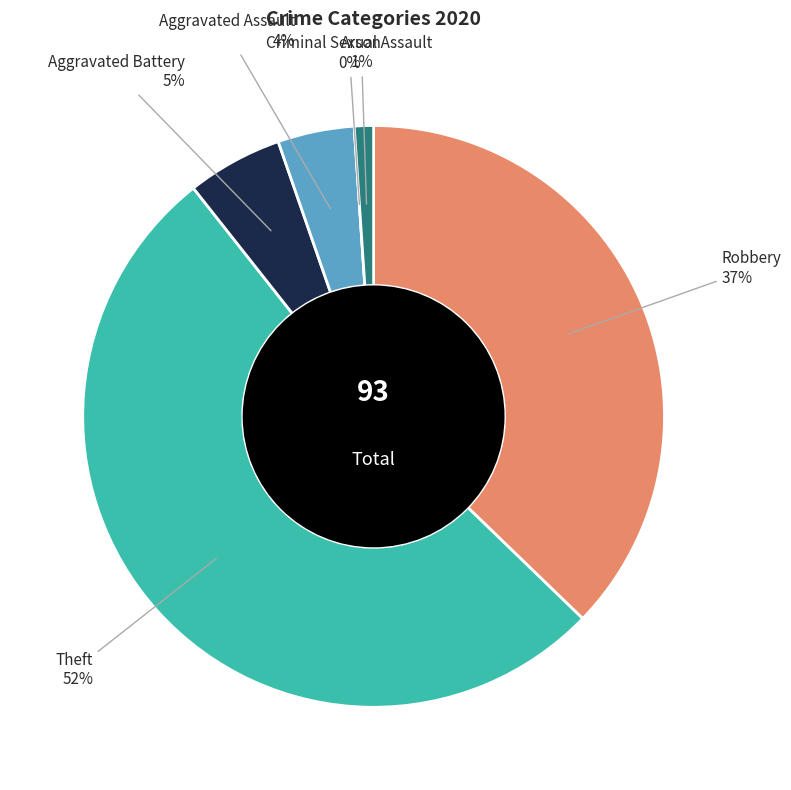

What is the largest slice in the pie chart?

Theft